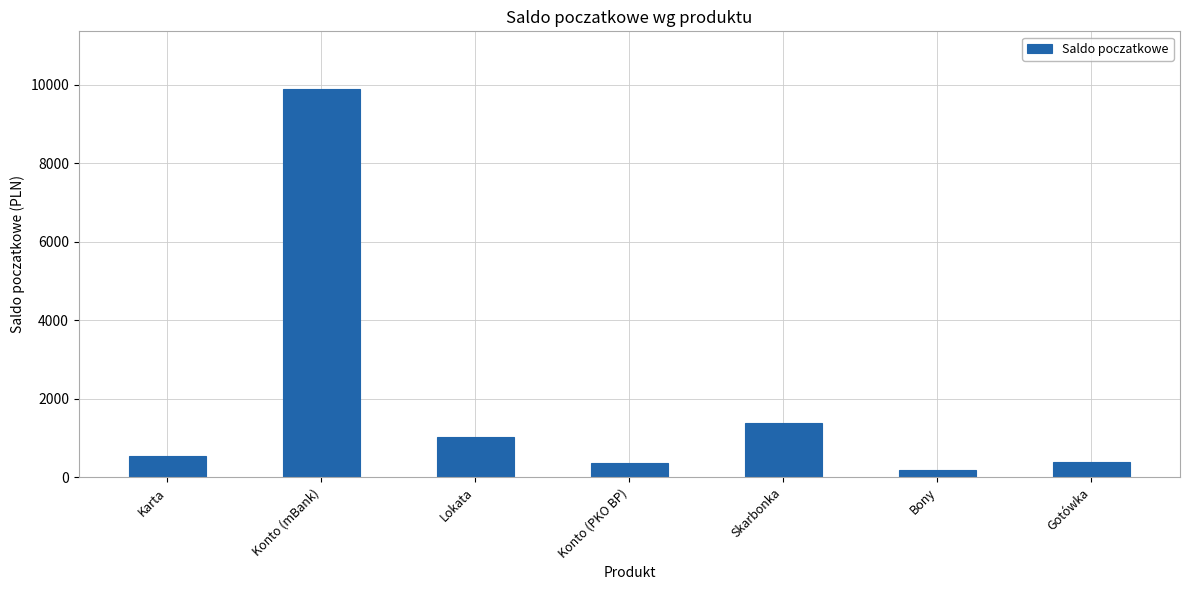

What is the difference between the second highest and second lowest values?

1017.5